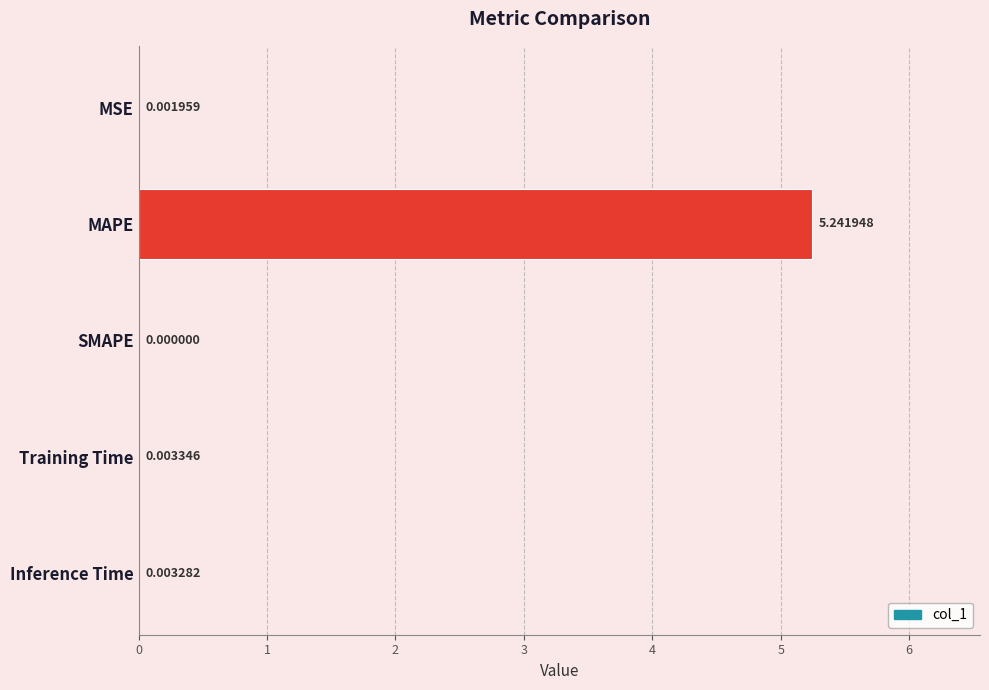

What is the average value?

1.1